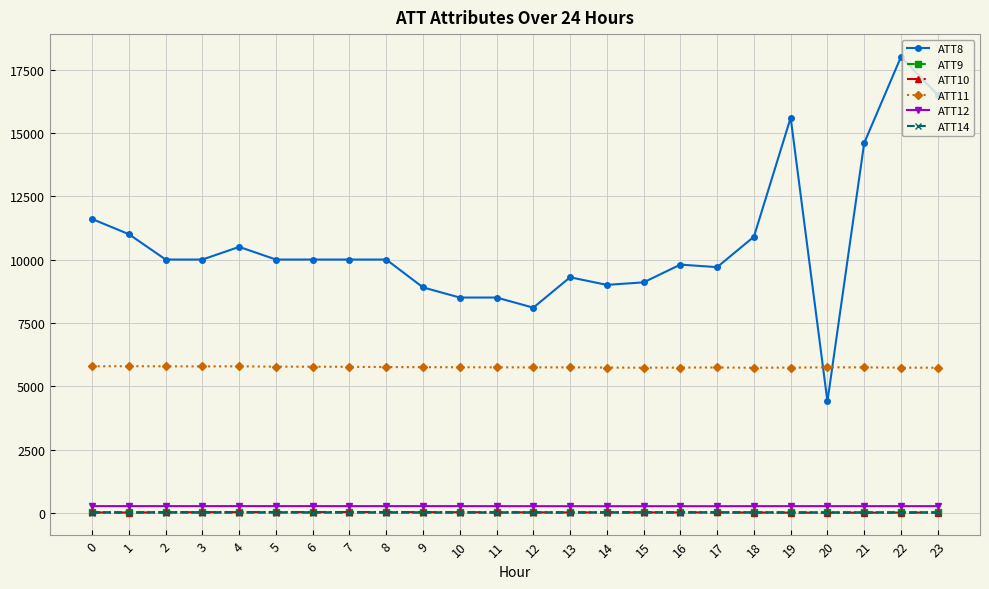

What is the difference between the maximum and minimum values in the ATT14 series?

8.3